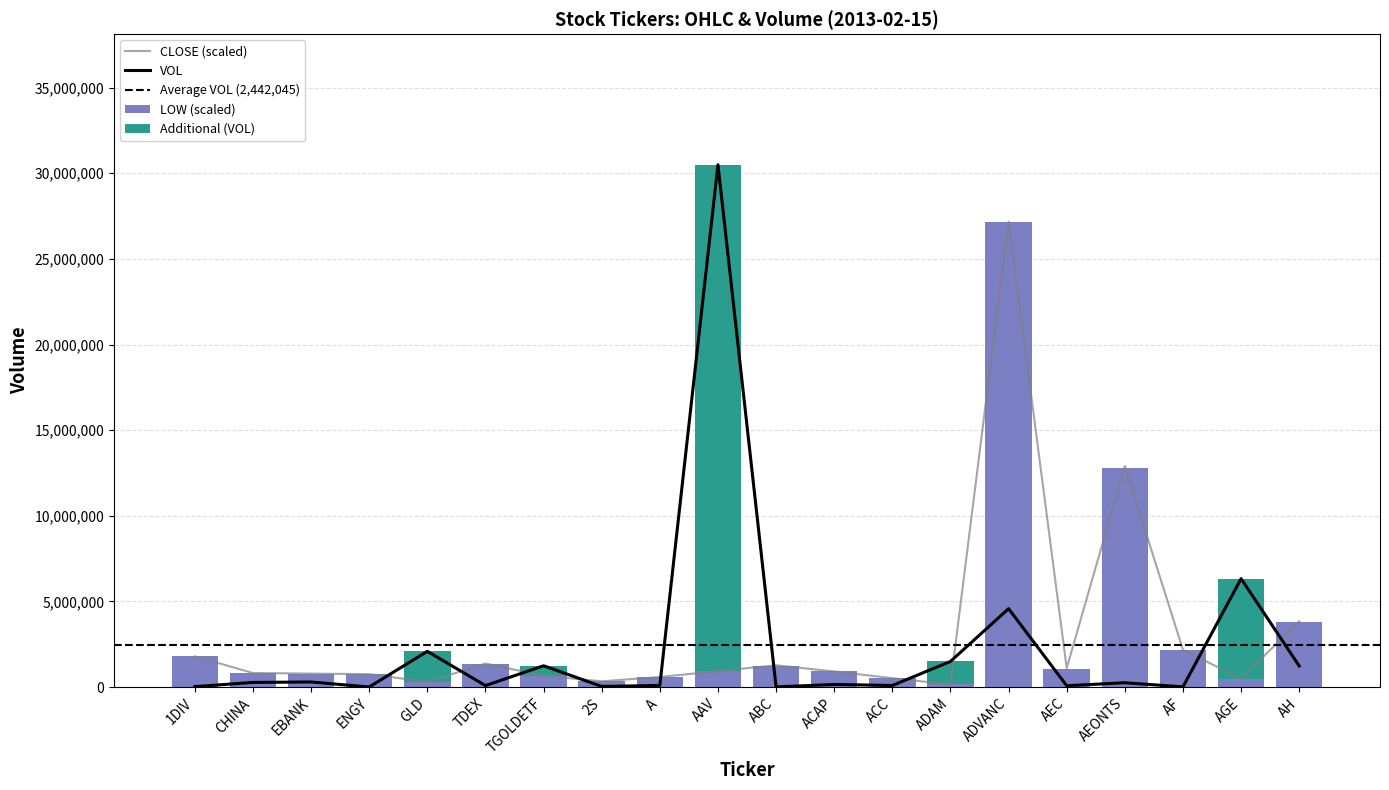

The VOL series shows 2869.1 at ABC. True or false?

False